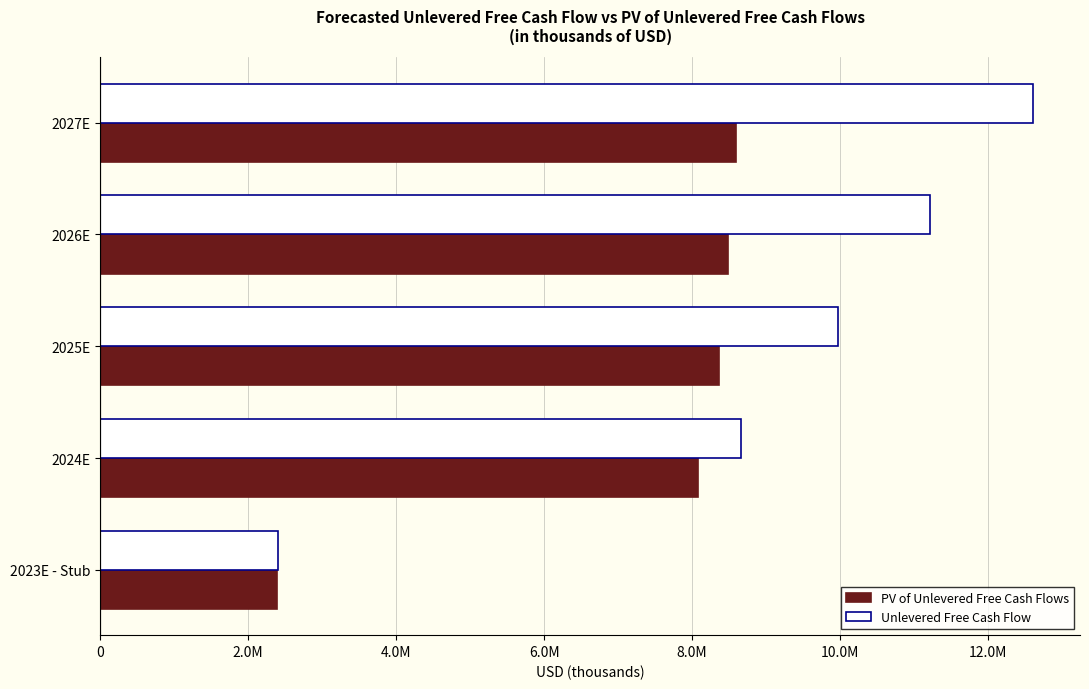

What are all the series names shown in the legend?

PV of Unlevered Free Cash Flows, Unlevered Free Cash Flow